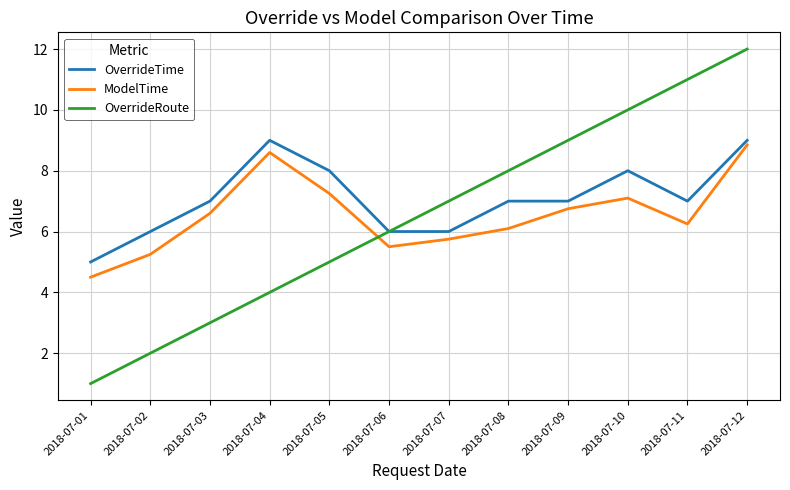

Between 2018-07-03 and 2018-07-10, which series saw the biggest shift?

OverrideRoute